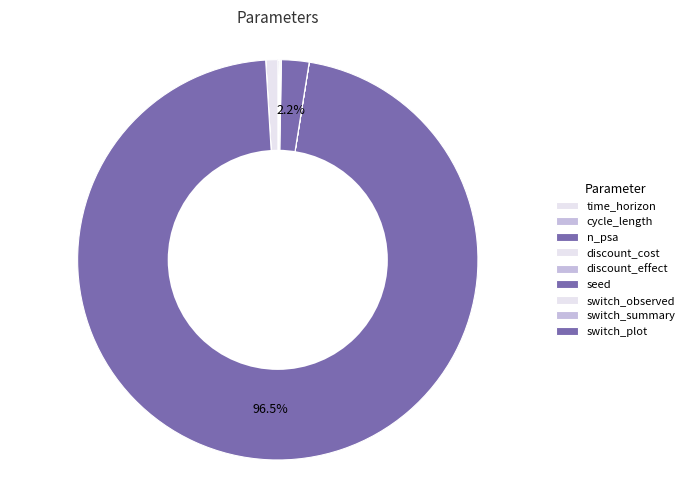

Between n_psa and seed, which is larger?

n_psa